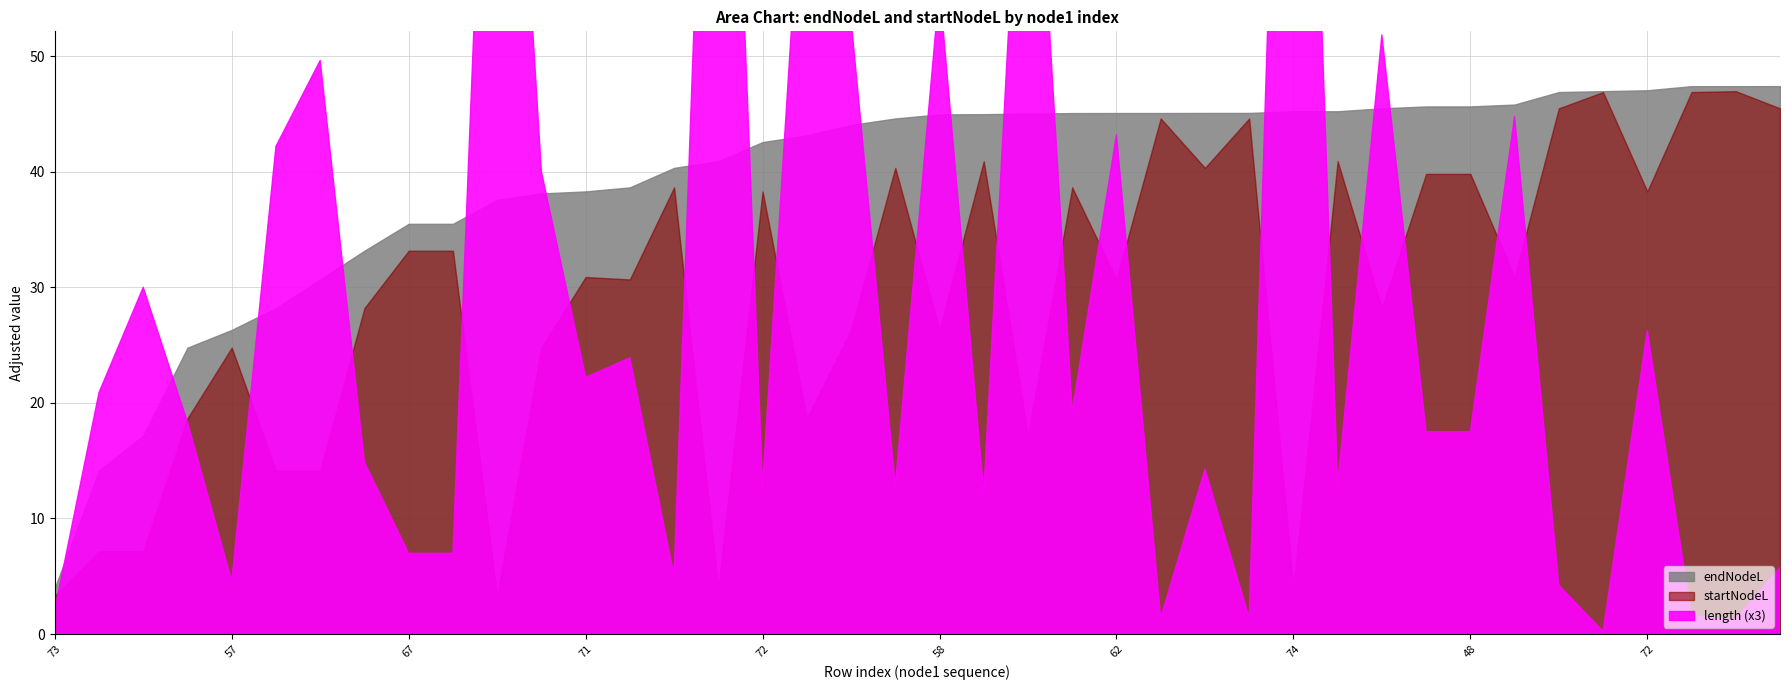

How many data points in length are above 6?

20